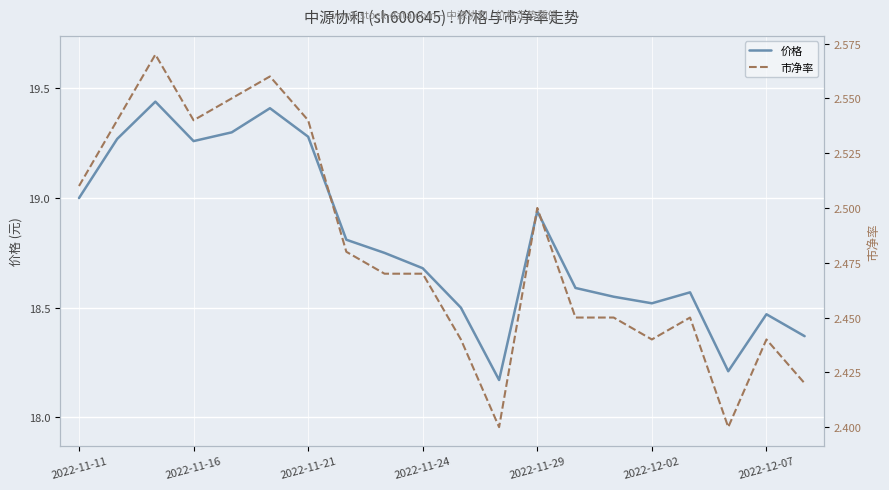

The 市净率 series shows 3.6 at 19. True or false?

False